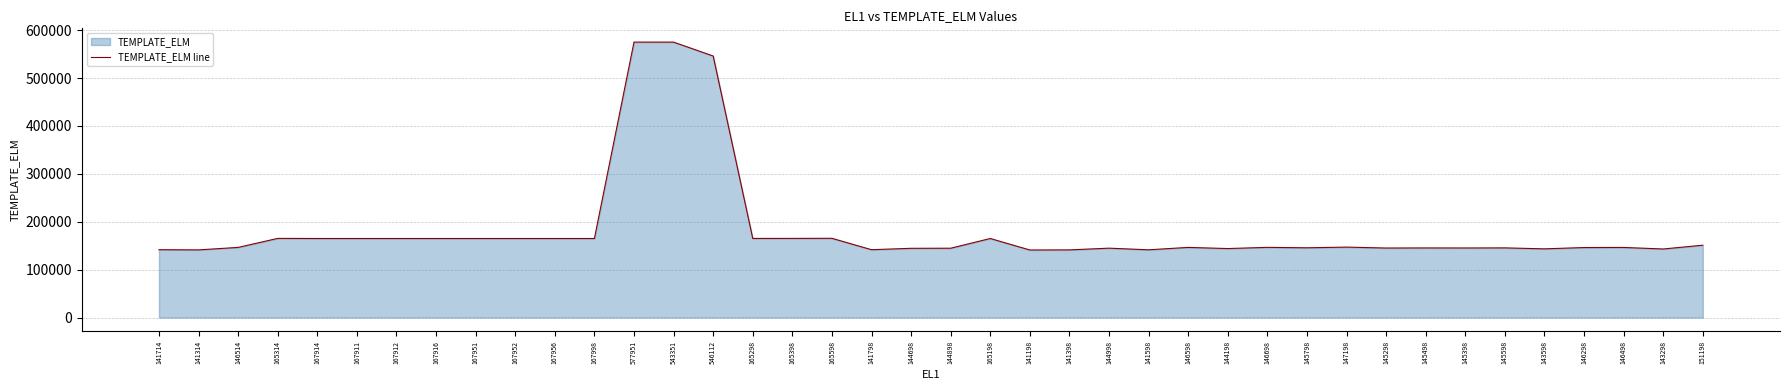

Where is the first local maximum?

165314